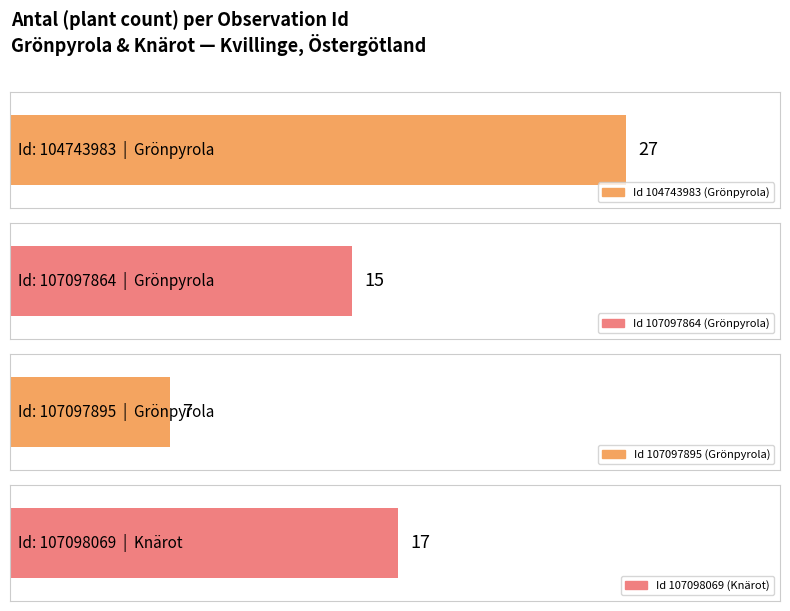

What is the change in value from 104743983 to 107098069?

-10